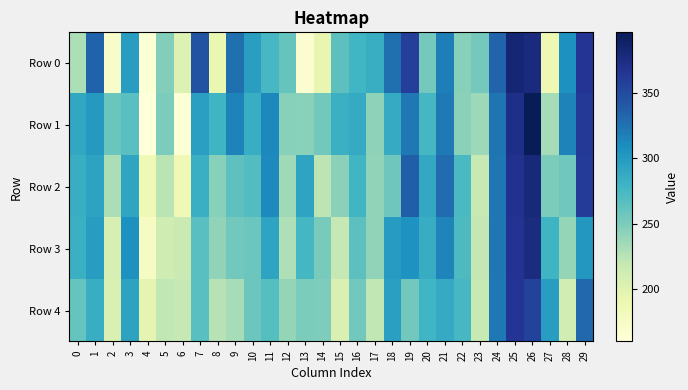

Rank the series at 1 from lowest to highest value.

Row 4, Row 2, Row 3, Row 1, Row 0